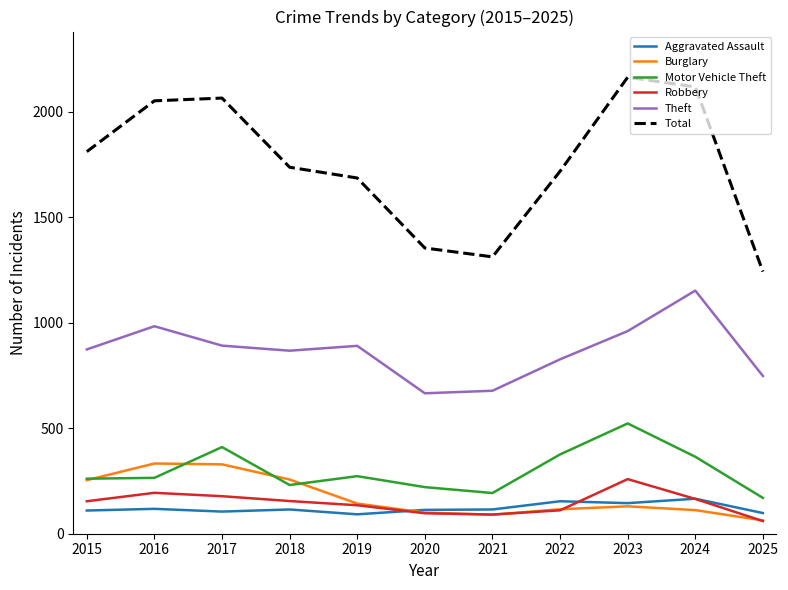

What is the spread (max minus min) of values at 2020?

1258